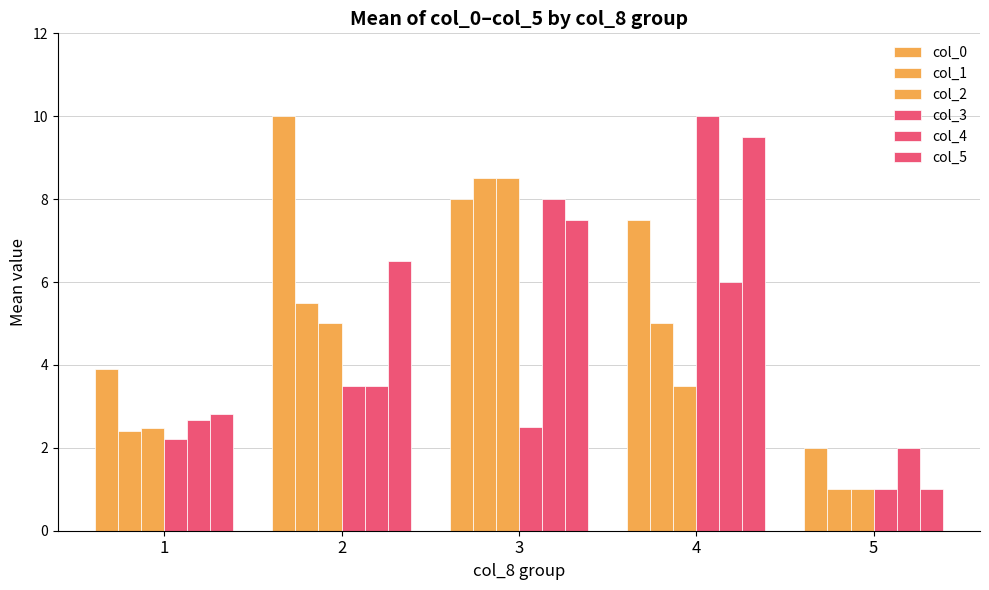

How many groups of bars are there?

5